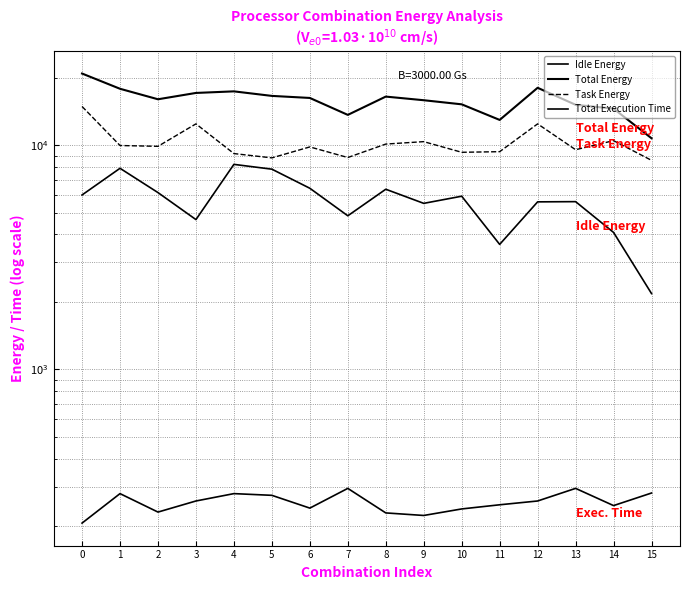

True or false: Total Execution Time has a value of 258.7 at 3.

True